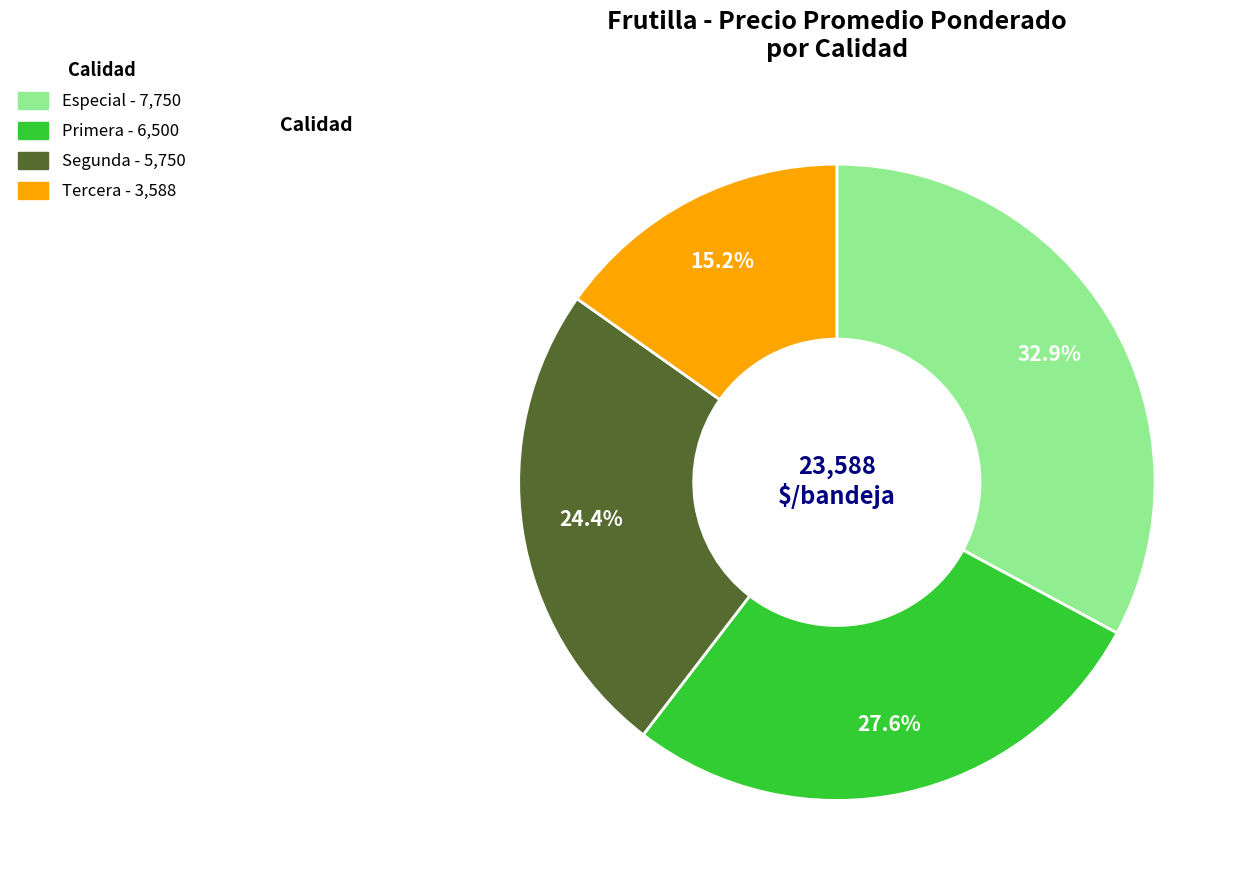

Is the sum of Tercera and Especial greater than half?

No